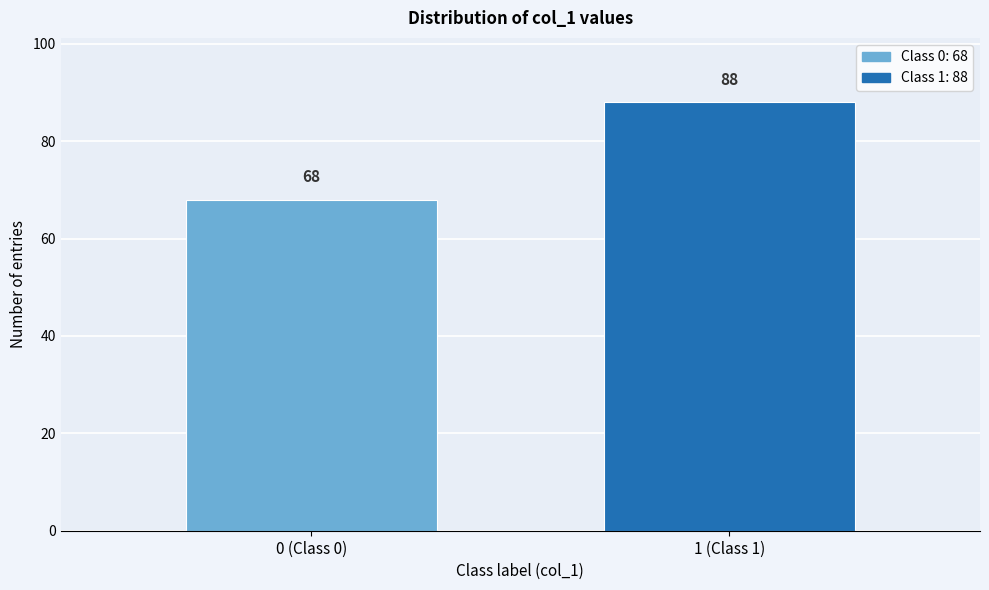

Reading left to right, extract all data points from this chart.

68	88